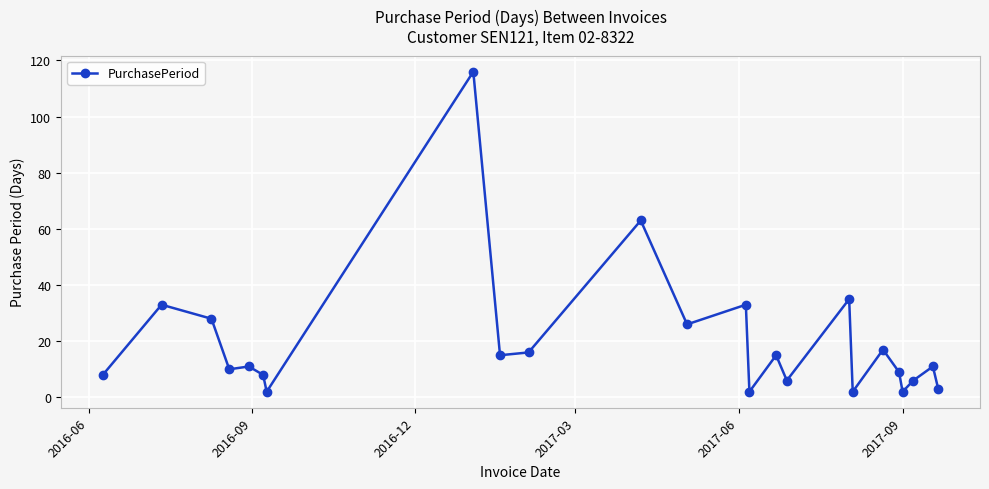

What is the value of the 24th point from the left?

3